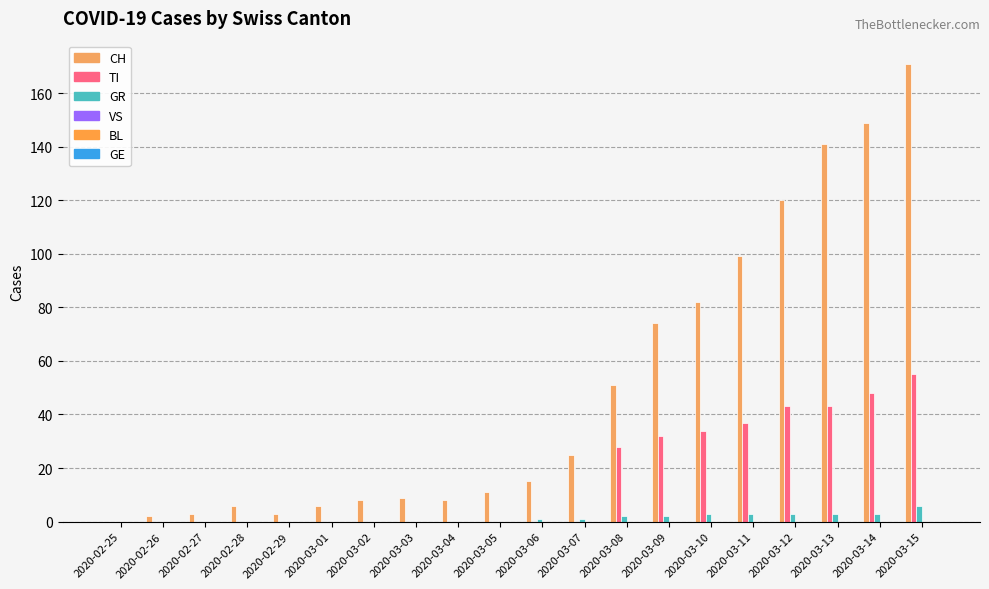

Rank the series at 2020-03-06 from lowest to highest value.

TI, VS, BL, GE, GR, CH